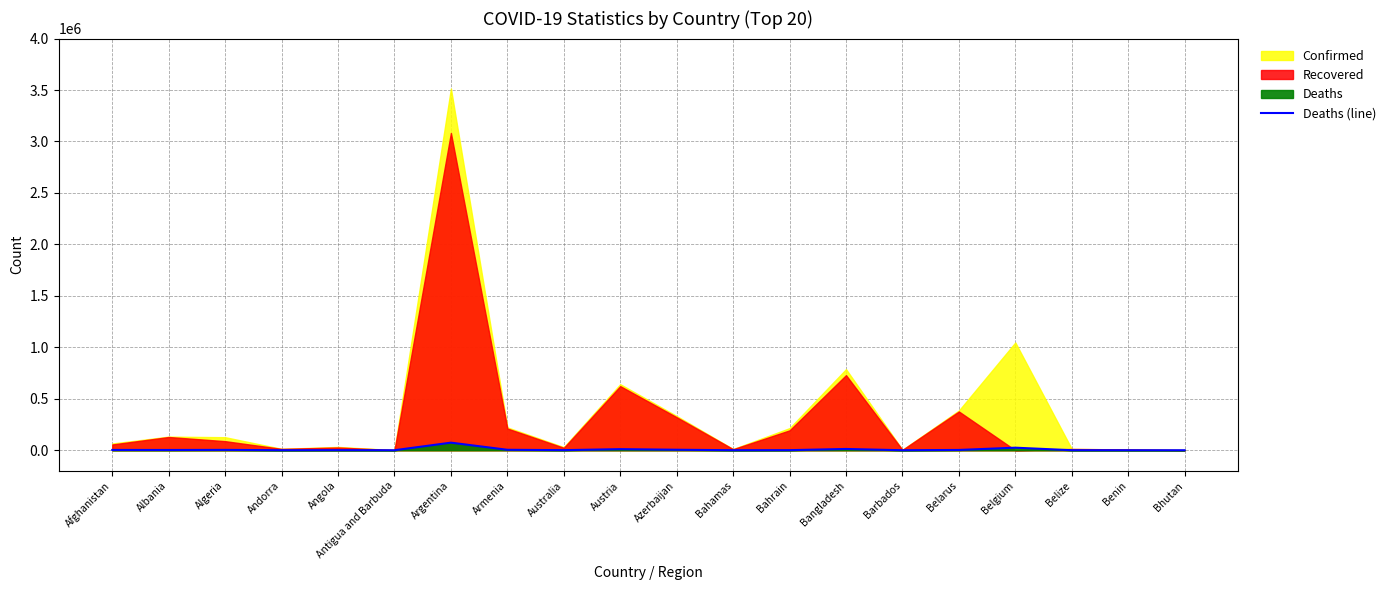

What is the ratio of the value at Azerbaijan to the value at Austria?

0.5